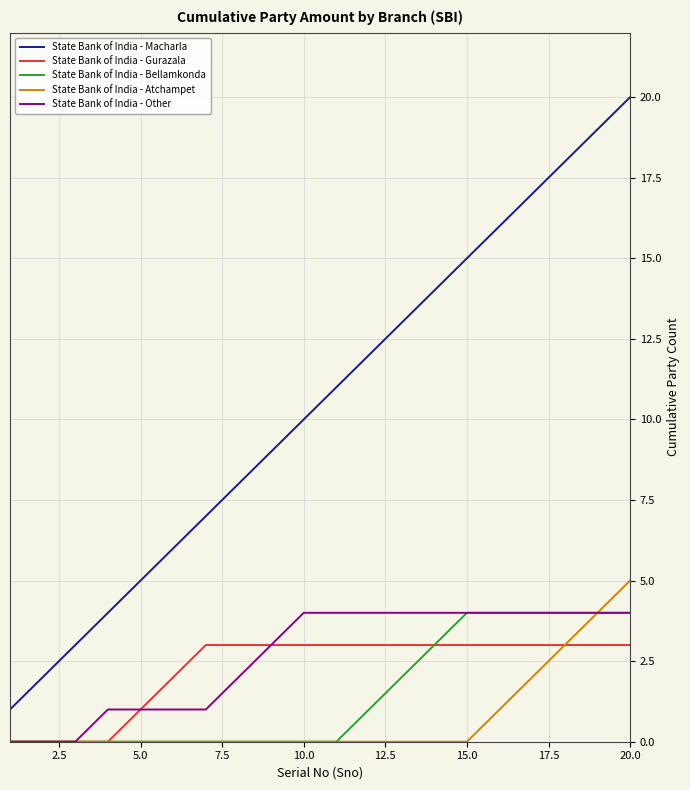

Which series has the largest total across all categories?

State Bank of India - Macharla